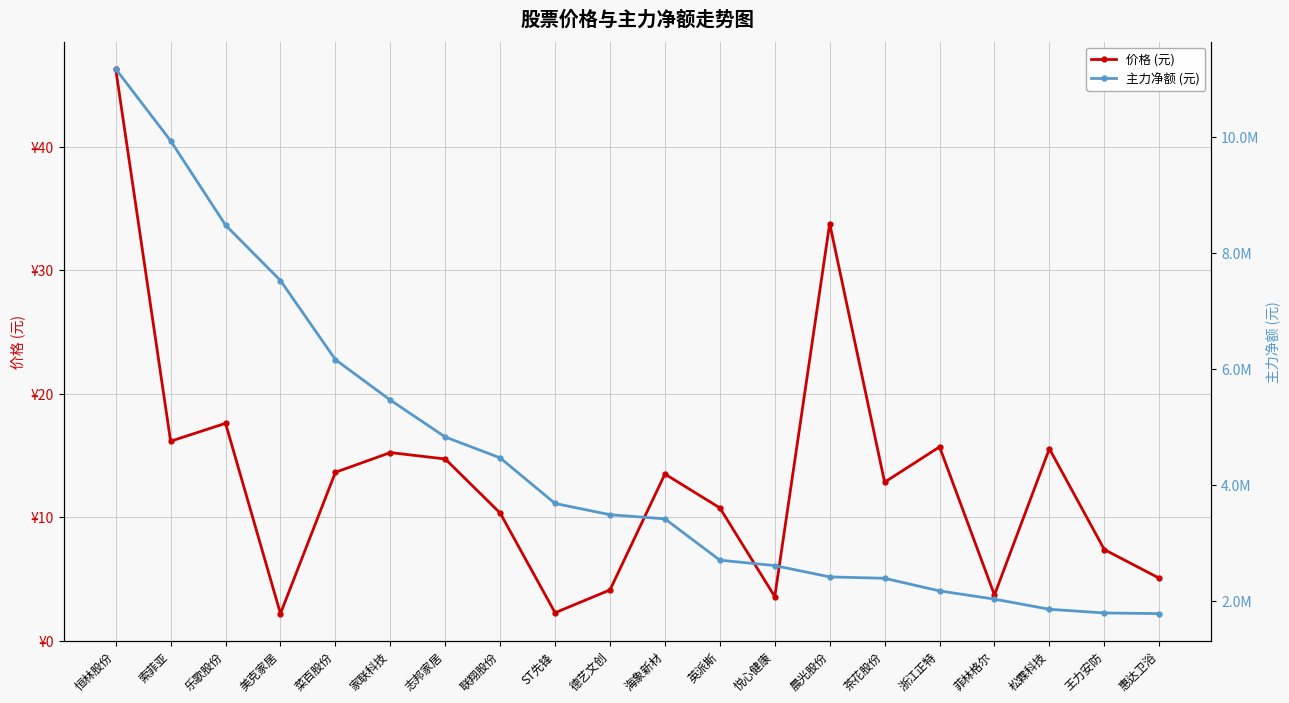

What is the value of the 主力净额 (元) point at the 15th from the left?

2392020.0